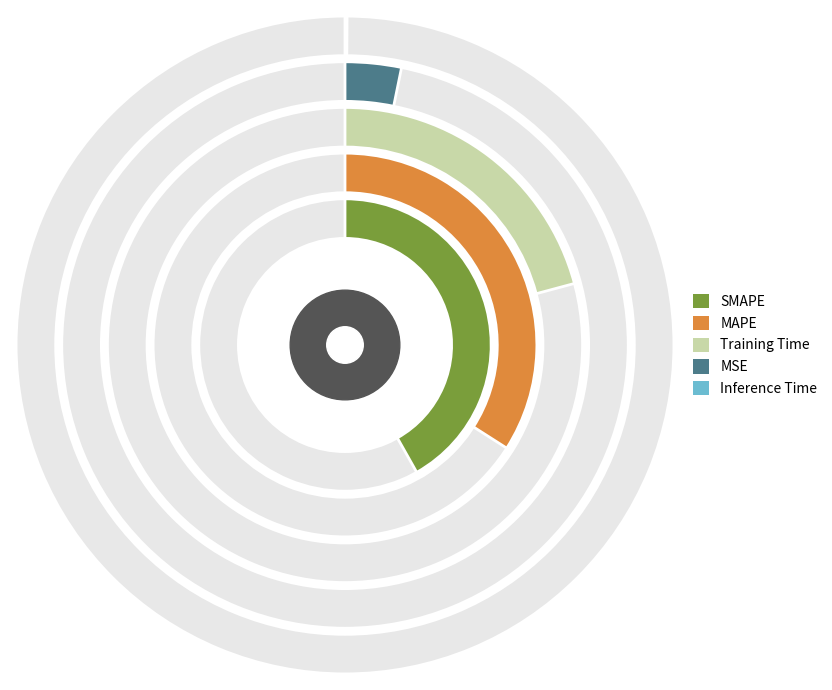

Between Inference Time and SMAPE, which is larger?

SMAPE